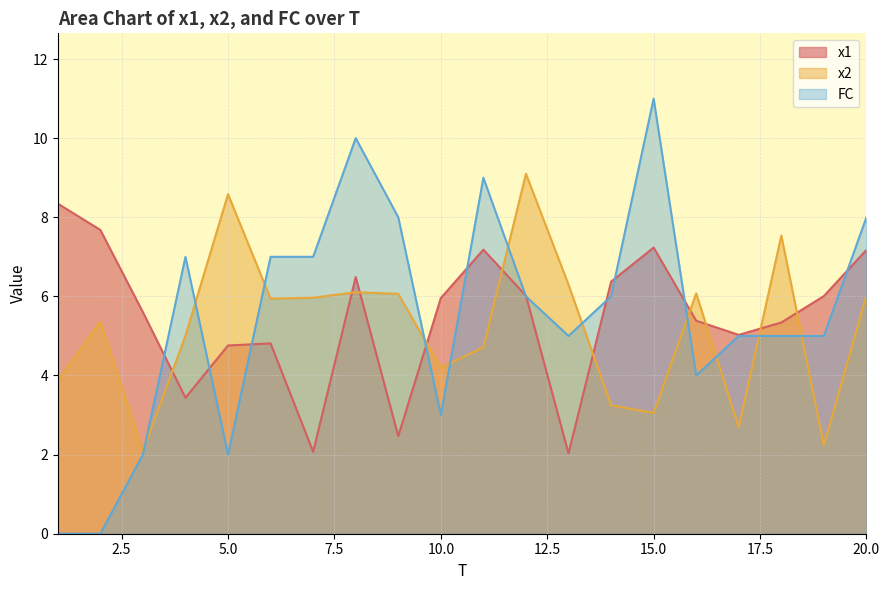

How many times do FC and x2 cross each other?

11